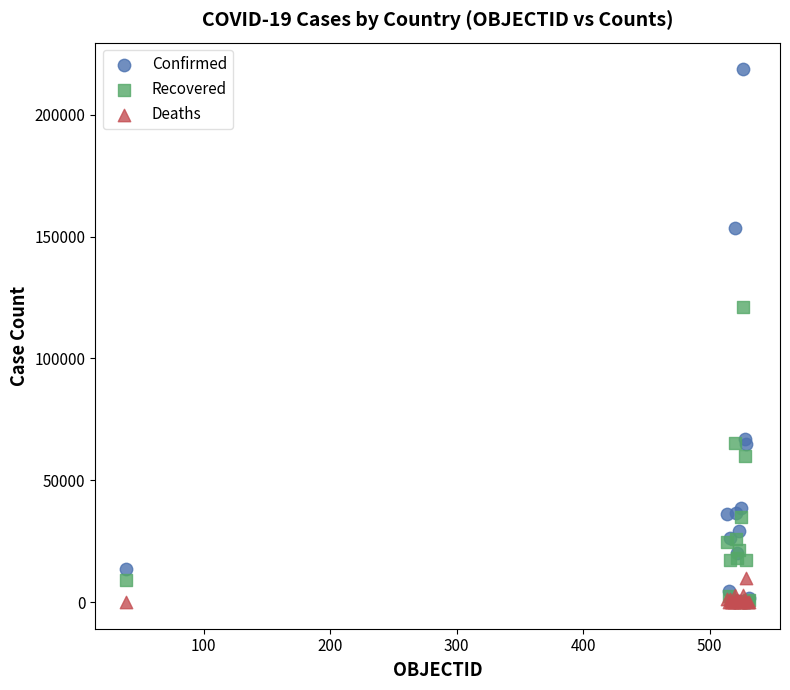

Which series has the largest Y range (max minus min)?

Confirmed